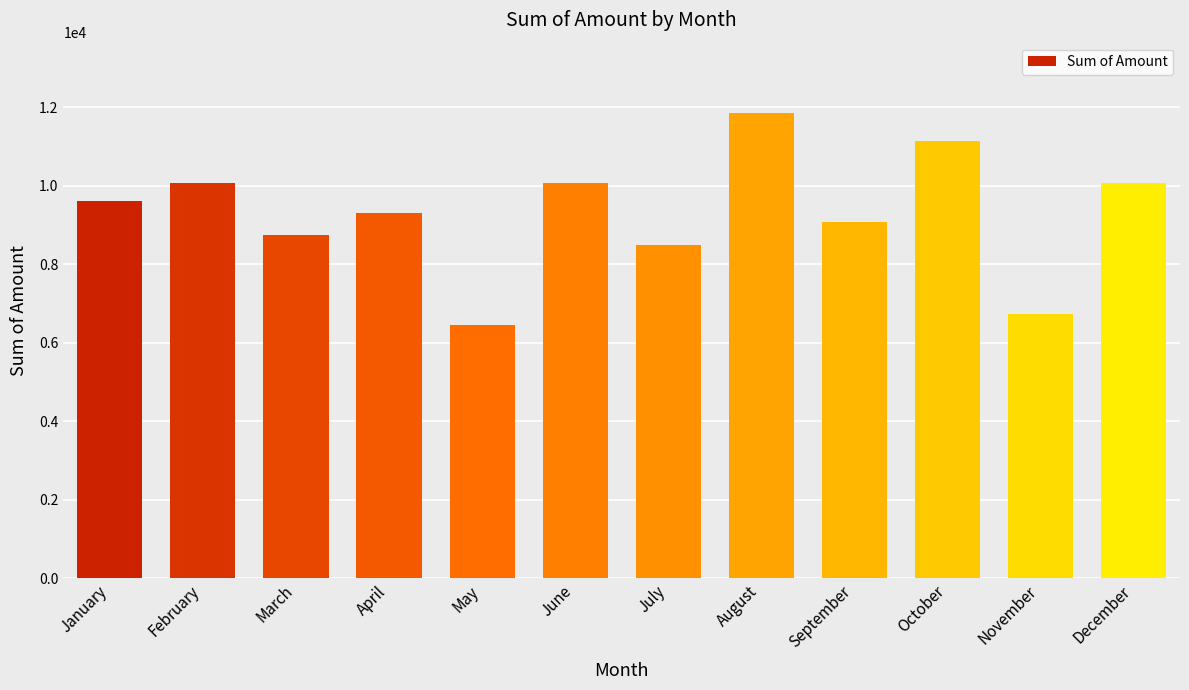

Which label corresponds to the largest value in the chart?

August